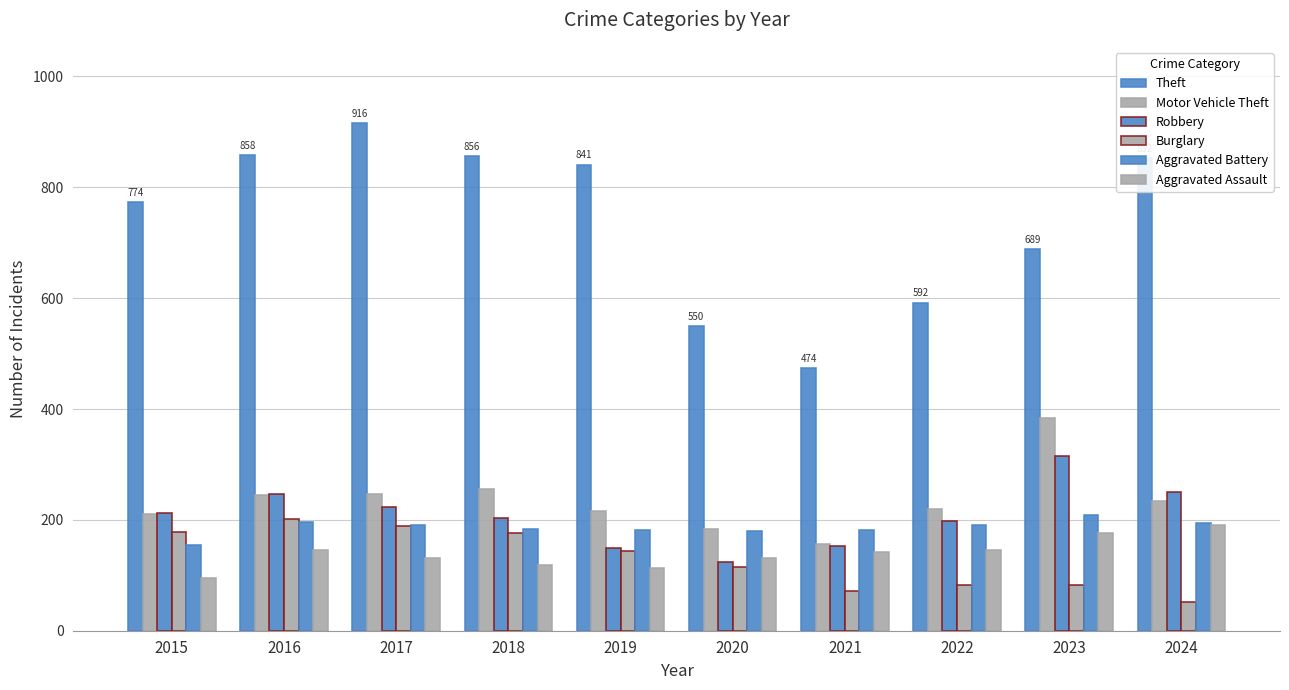

What is the minimum value shown in the chart?

52